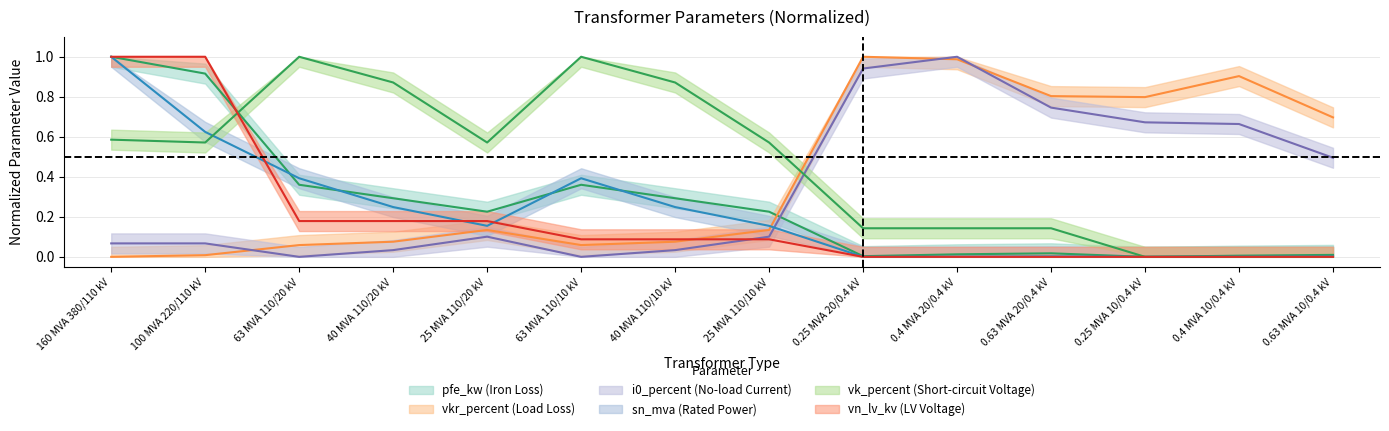

Where do vk_percent and vn_lv_kv first cross each other?

100 MVA 220/110 kV and 63 MVA 110/20 kV